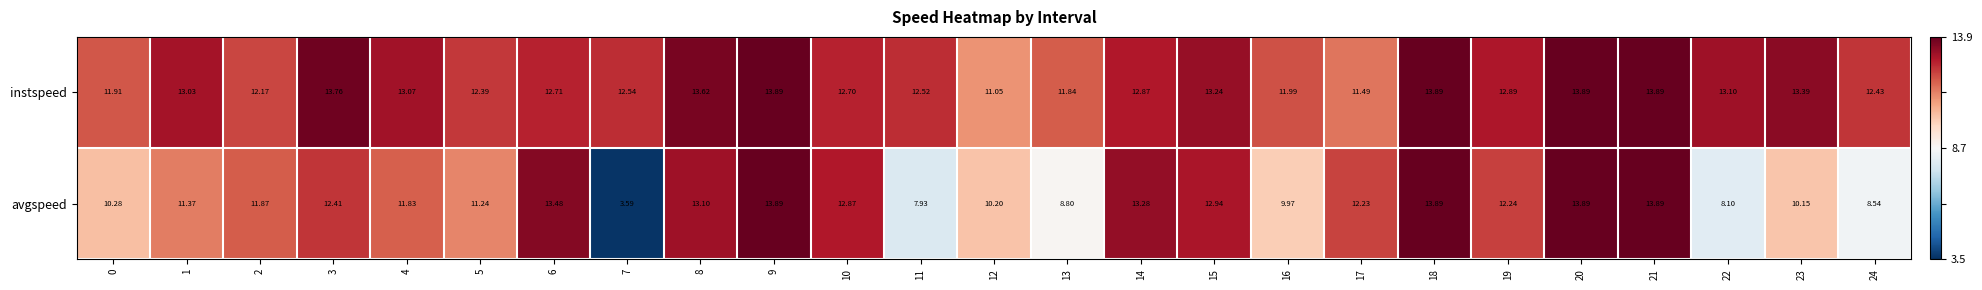

How many categories are shown in the chart?

25